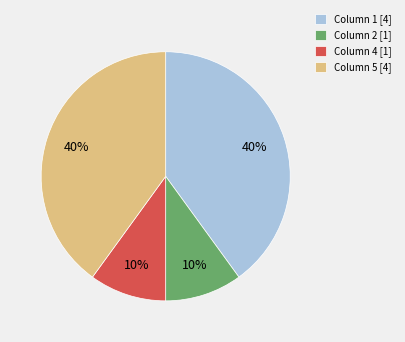

To the nearest percent, what is the average slice percentage?

25%